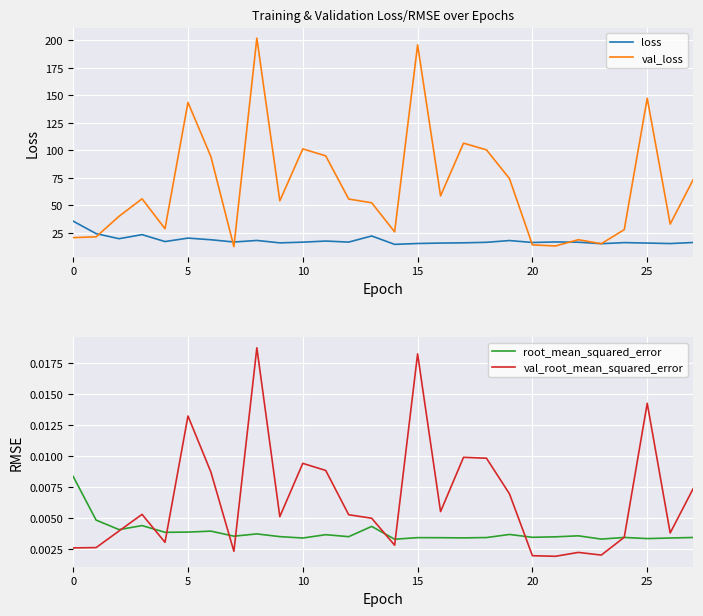

What is the spread (max minus min) of values at 12?

55.8